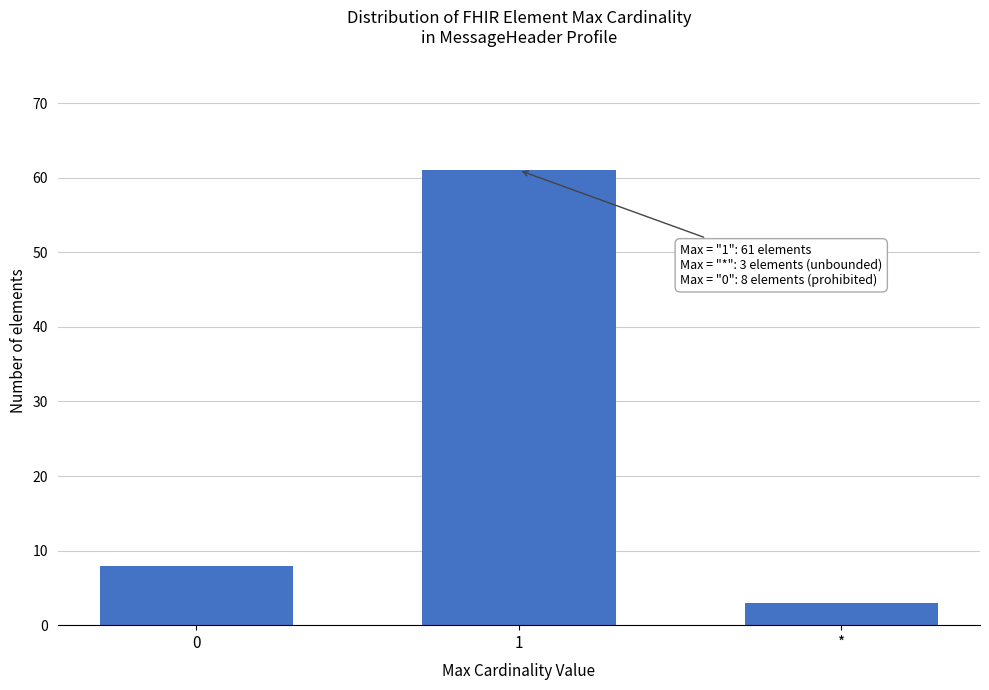

Reading right to left, extract all data points from this chart.

3	61	8